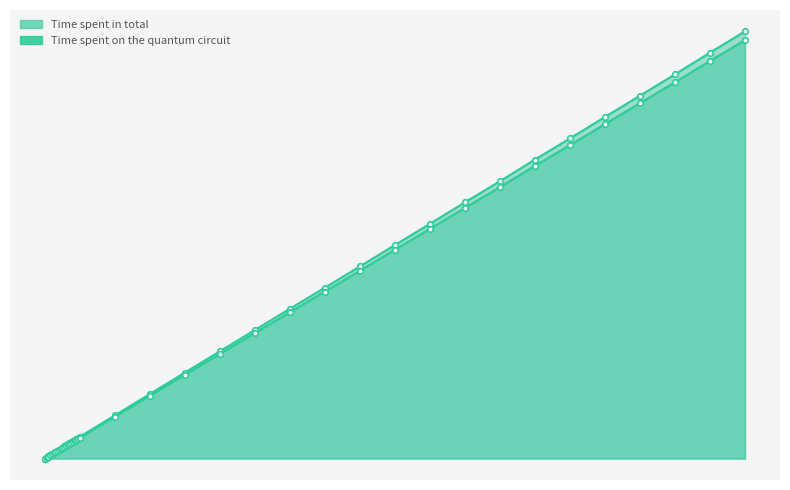

Reading right to left, list all the values displayed in this chart.

Time spent in total line: 562.9	534.9	506.3	478.2	450.1	421.9	394.0	365.5	337.7	309.5	281.5	253.3	225.4	197.6	169.6	141.5	113.4	85.3	57.1	29.0	27.5	26.1	24.6	23.2	21.8	20.3	18.9	17.5	16.0	14.6	13.2	11.6	10.1	8.7	7.2	5.9	4.4	2.9	1.5	0.1
Time spent on the quantum circuit line: 551.4	523.9	495.9	468.3	440.8	413.0	385.7	357.8	330.4	302.7	275.3	247.6	220.2	193.0	165.5	138.1	110.5	83.0	55.3	27.7	26.3	24.9	23.6	22.2	20.8	19.4	18.1	16.8	15.3	14.0	12.6	11.1	9.6	8.3	6.9	5.6	4.2	2.8	1.4	0.1